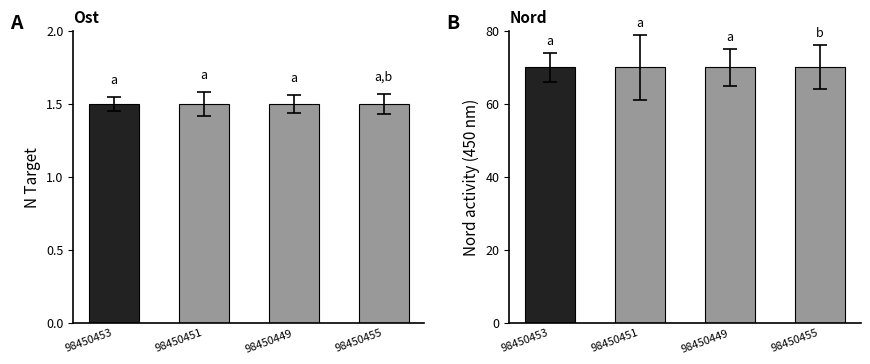

The Ost series shows 0.7 at 98450449. True or false?

False